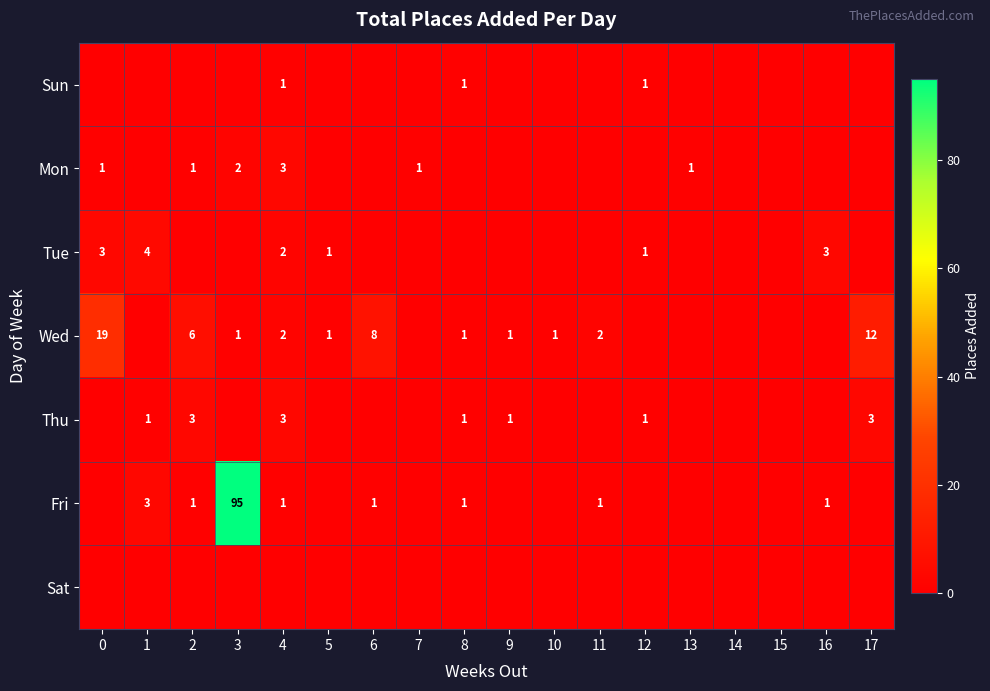

At which category is the sum across all series the highest?

3